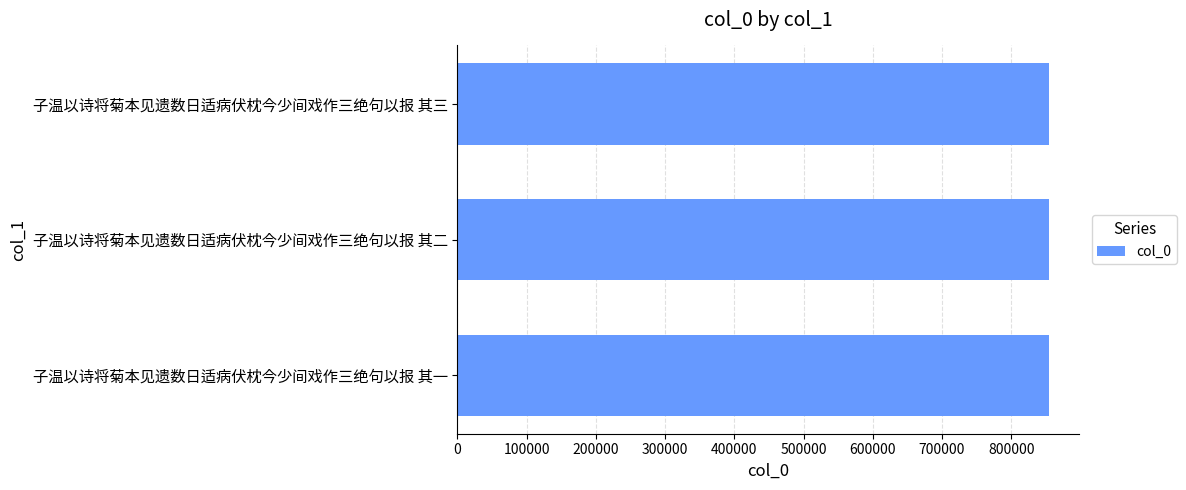

What is the ratio of the value at 子温以诗将菊本见遗数日适病伏枕今少间戏作三绝句以报 其一 to the value at 子温以诗将菊本见遗数日适病伏枕今少间戏作三绝句以报 其三?

1.0